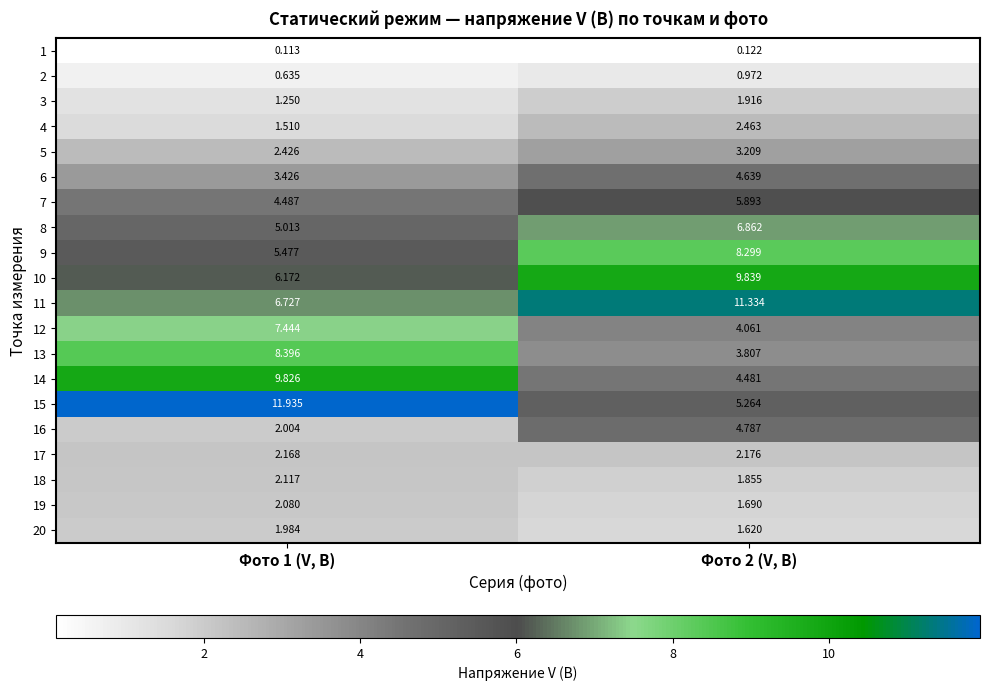

Is the value of 13 at Фото 1 (V, В) greater than the value of 5 at Фото 1 (V, В)?

Yes